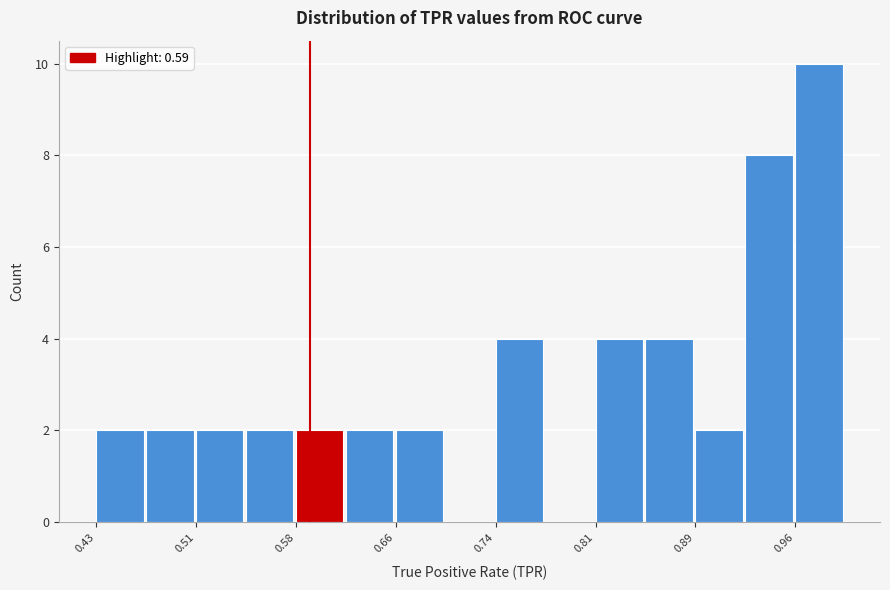

Around what value on the x-axis is the tallest bar? Give the approximate position of its centre, as read against the axis.

0.98